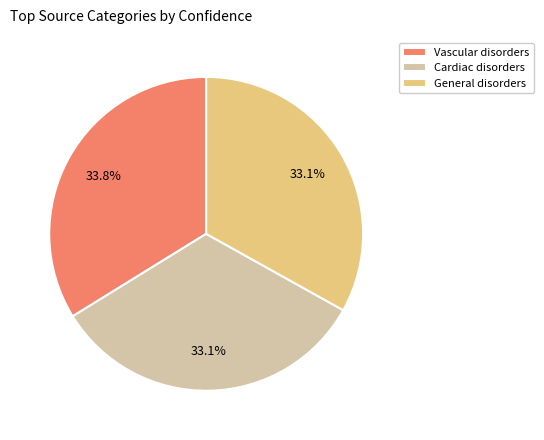

Which category has the biggest portion of the pie?

Vascular disorders